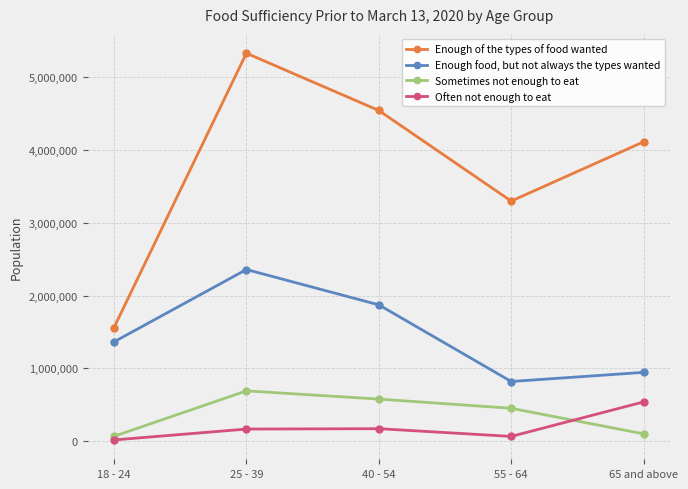

True or false: Enough of the types of food wanted has more than 0 points higher than both neighbors.

True